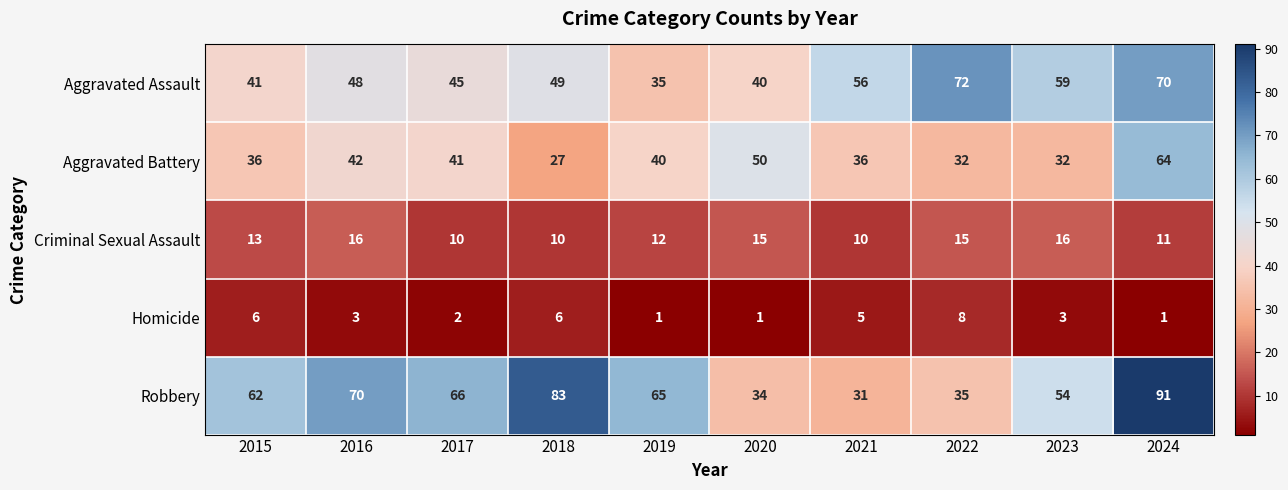

What is the greatest value displayed?

91